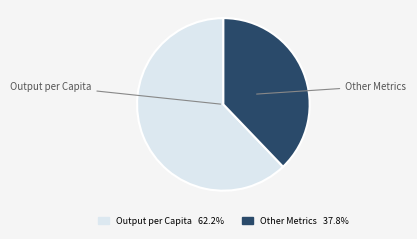

Which has a higher value, Output per Capita or Other Metrics?

Output per Capita